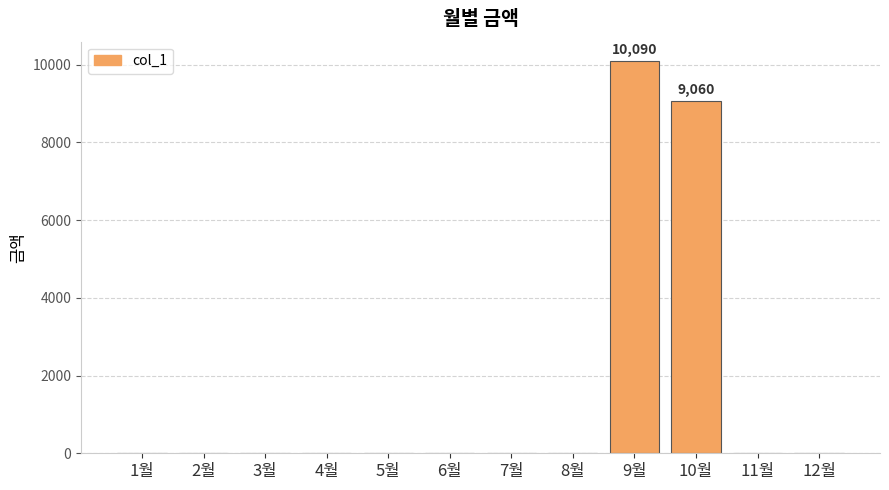

What is the average value?

1596